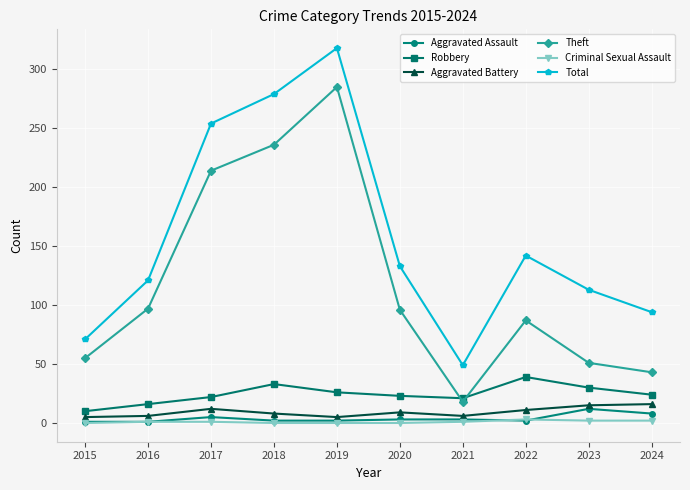

What is the difference between the Robbery values at 2021 and 2023?

9